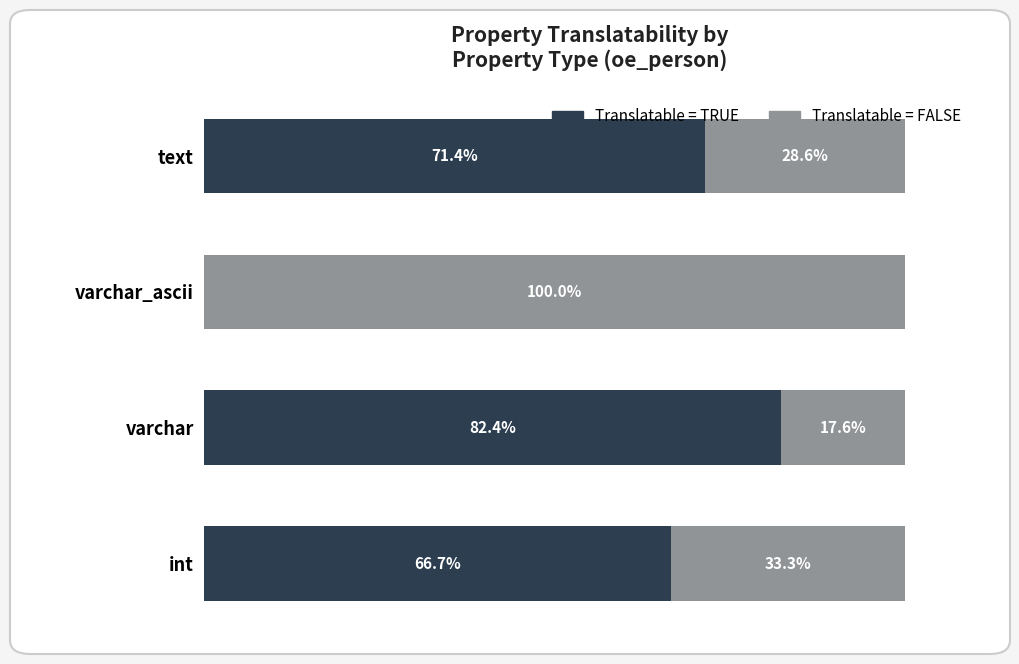

Which category has the highest value in the Translatable = TRUE series?

varchar